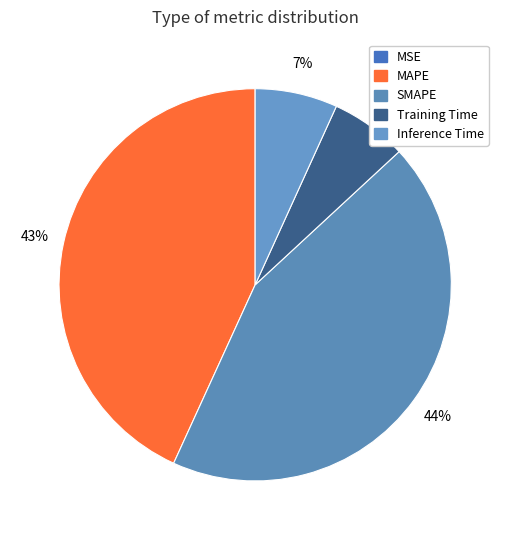

Rank the categories by value from highest to lowest.

SMAPE, MAPE, Inference Time, Training Time, MSE